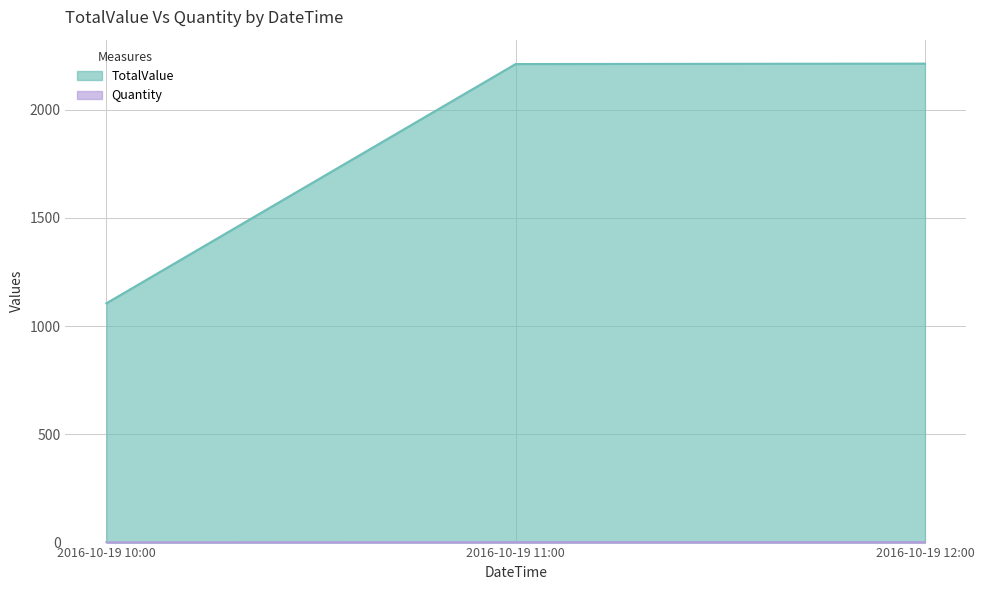

What is the sum of the TotalValue values at 2016-10-19 11:00 and 2016-10-19 10:00?

3315